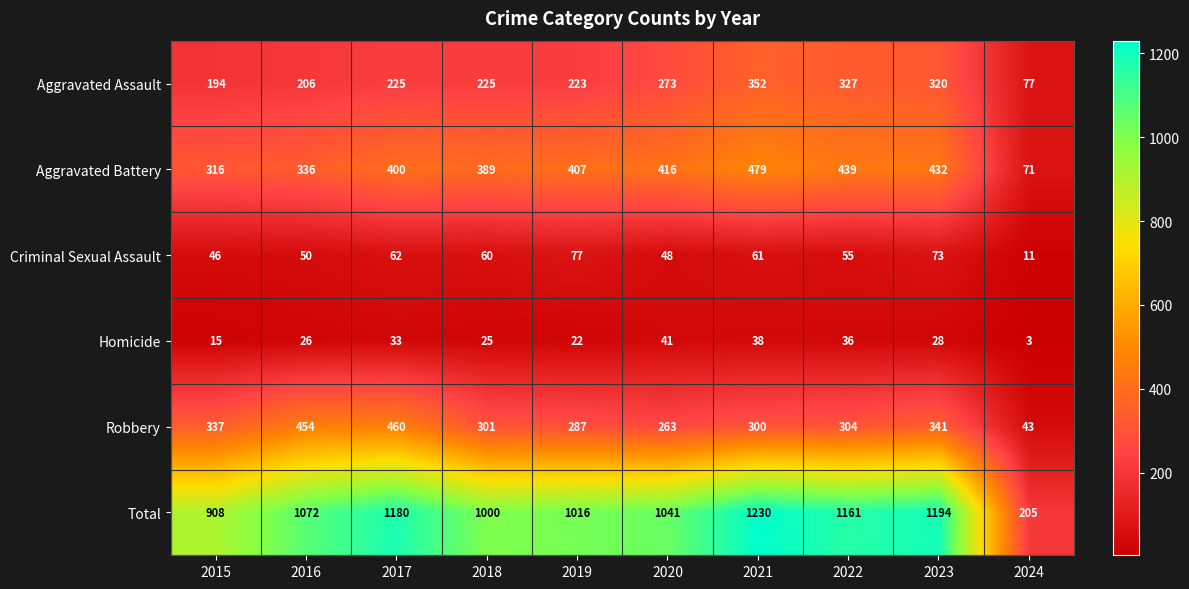

What is the average value of the Homicide series?

27